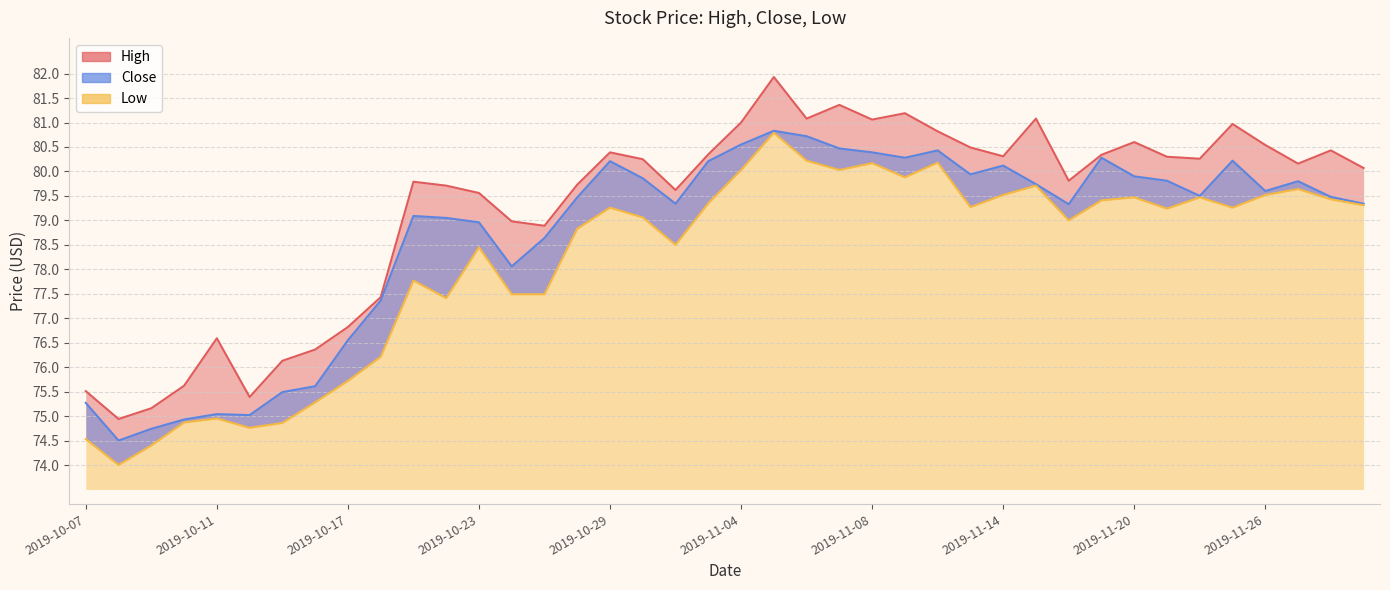

Reading left to right, what are all the values shown in this chart?

High: 2019-10-07=75.5	2019-10-08=74.9	2019-10-09=75.2	2019-10-10=75.6	2019-10-11=76.6	2019-10-14=75.4	2019-10-15=76.1	2019-10-16=76.4	2019-10-17=76.8	2019-10-18=77.4	2019-10-21=79.8	2019-10-22=79.7	2019-10-23=79.6	2019-10-24=79.0	2019-10-25=78.9	2019-10-28=79.7	2019-10-29=80.4	2019-10-30=80.2	2019-10-31=79.6	2019-11-01=80.3	2019-11-04=81.0	2019-11-05=81.9	2019-11-06=81.1	2019-11-07=81.4	2019-11-08=81.1	2019-11-11=81.2	2019-11-12=80.8	2019-11-13=80.5	2019-11-14=80.3	2019-11-15=81.1	2019-11-18=79.8	2019-11-19=80.3	2019-11-20=80.6	2019-11-21=80.3	2019-11-22=80.3	2019-11-25=81.0	2019-11-26=80.5	2019-11-27=80.2	2019-11-29=80.4	2019-12-02=80.1
Low: 2019-10-07=74.5	2019-10-08=74.0	2019-10-09=74.4	2019-10-10=74.9	2019-10-11=75.0	2019-10-14=74.8	2019-10-15=74.9	2019-10-16=75.3	2019-10-17=75.7	2019-10-18=76.2	2019-10-21=77.8	2019-10-22=77.4	2019-10-23=78.5	2019-10-24=77.5	2019-10-25=77.5	2019-10-28=78.8	2019-10-29=79.3	2019-10-30=79.1	2019-10-31=78.5	2019-11-01=79.3	2019-11-04=80.0	2019-11-05=80.8	2019-11-06=80.2	2019-11-07=80.0	2019-11-08=80.2	2019-11-11=79.9	2019-11-12=80.2	2019-11-13=79.3	2019-11-14=79.5	2019-11-15=79.7	2019-11-18=79.0	2019-11-19=79.4	2019-11-20=79.5	2019-11-21=79.2	2019-11-22=79.5	2019-11-25=79.3	2019-11-26=79.5	2019-11-27=79.6	2019-11-29=79.4	2019-12-02=79.3
Close: 2019-10-07=75.3	2019-10-08=74.5	2019-10-09=74.7	2019-10-10=74.9	2019-10-11=75.0	2019-10-14=75.0	2019-10-15=75.5	2019-10-16=75.6	2019-10-17=76.5	2019-10-18=77.4	2019-10-21=79.1	2019-10-22=79.0	2019-10-23=79.0	2019-10-24=78.1	2019-10-25=78.6	2019-10-28=79.5	2019-10-29=80.2	2019-10-30=79.9	2019-10-31=79.3	2019-11-01=80.2	2019-11-04=80.5	2019-11-05=80.8	2019-11-06=80.7	2019-11-07=80.5	2019-11-08=80.4	2019-11-11=80.3	2019-11-12=80.4	2019-11-13=79.9	2019-11-14=80.1	2019-11-15=79.7	2019-11-18=79.3	2019-11-19=80.3	2019-11-20=79.9	2019-11-21=79.8	2019-11-22=79.5	2019-11-25=80.2	2019-11-26=79.6	2019-11-27=79.8	2019-11-29=79.5	2019-12-02=79.3